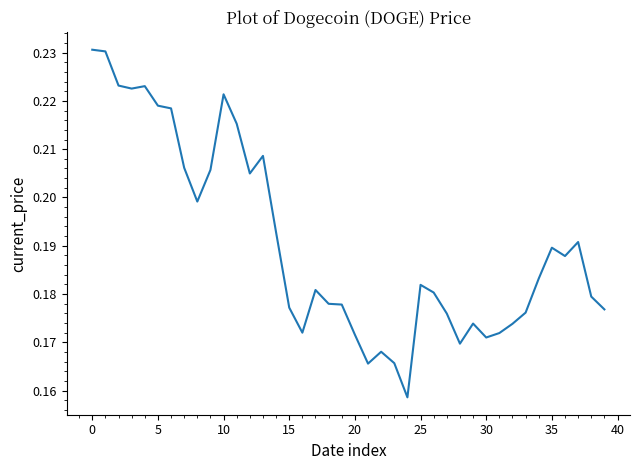

What is the value of the 28th point from the left?

0.2